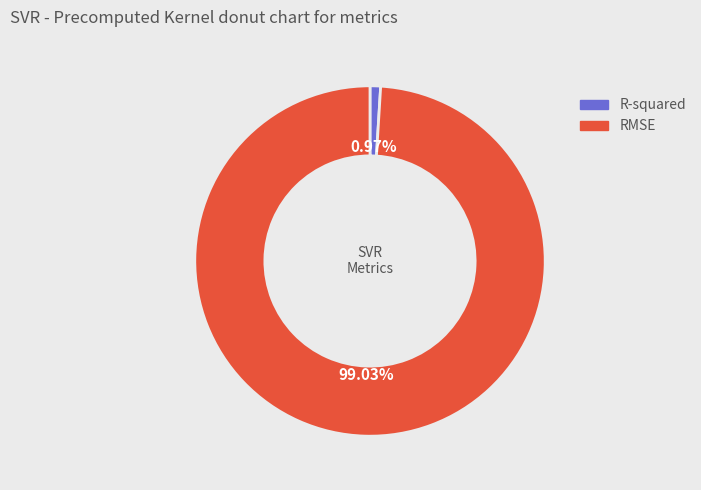

What is the total percentage of R-squared and RMSE?

100.0%